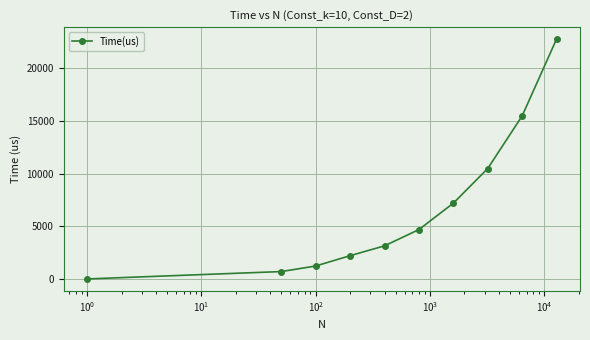

What is the greatest value displayed?

22706